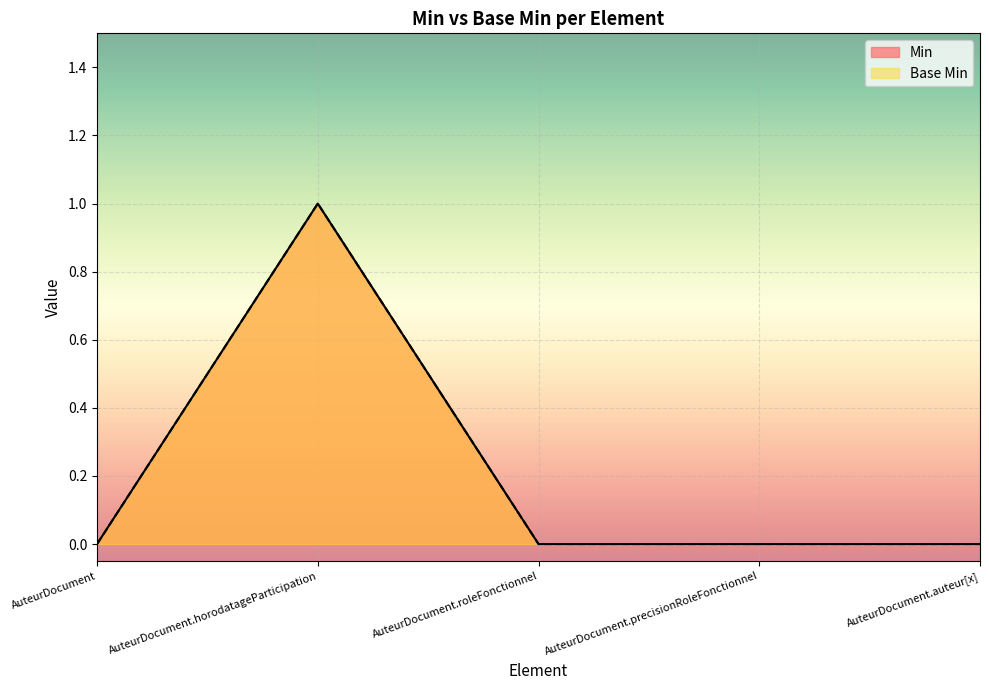

The value of Min at AuteurDocument.horodatageParticipation is 0. True or false?

False